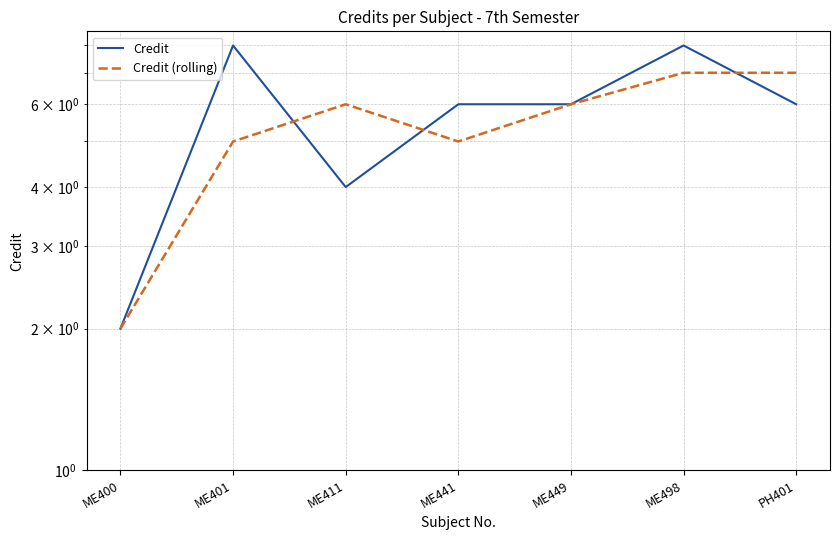

Where is the first local maximum for Credit?

ME401